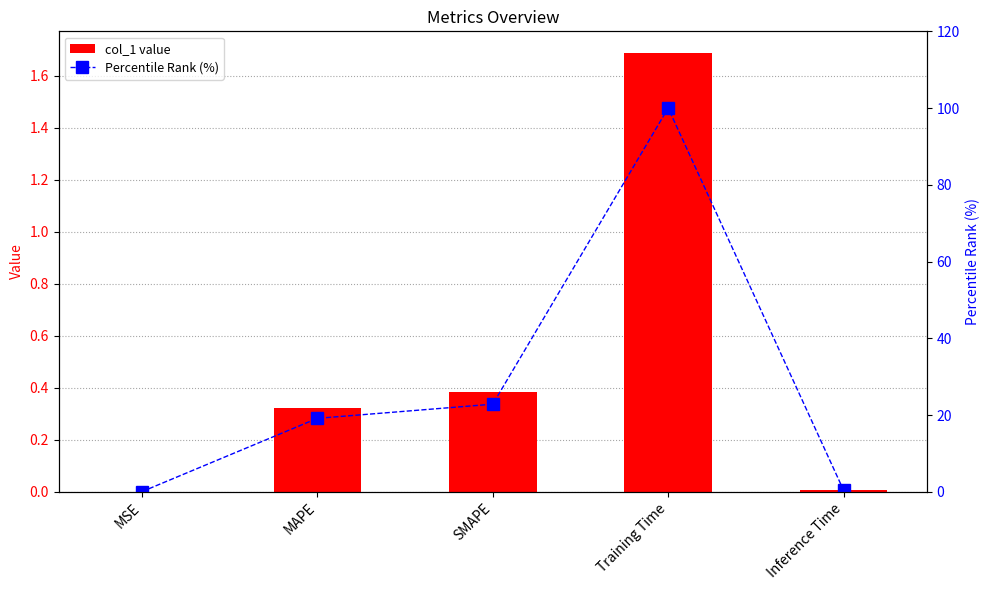

At which label does Percentile Rank (%) first exceed 19?

MAPE